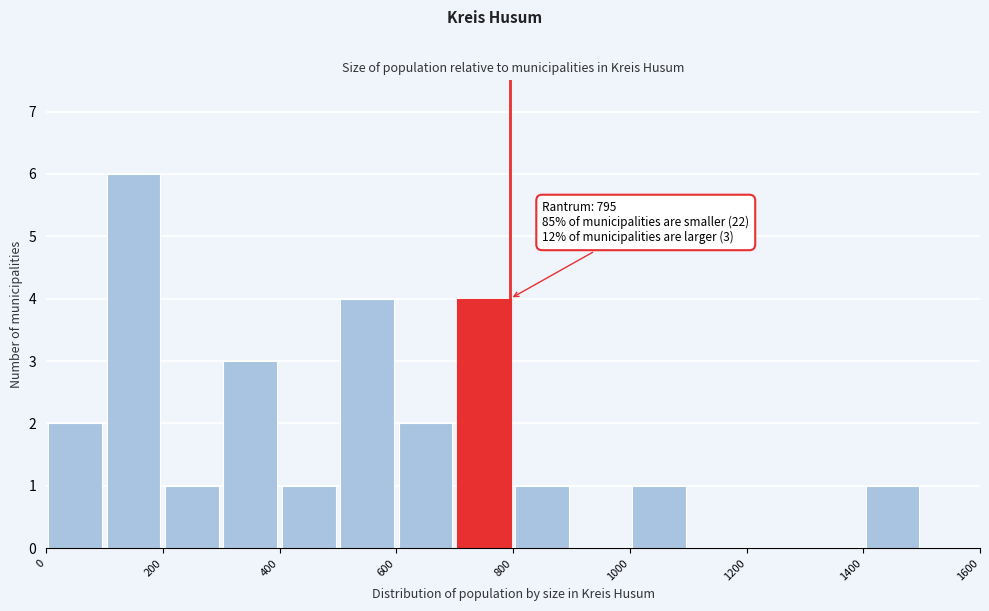

Over which range of the x-axis is the bar tallest?

100 to 200